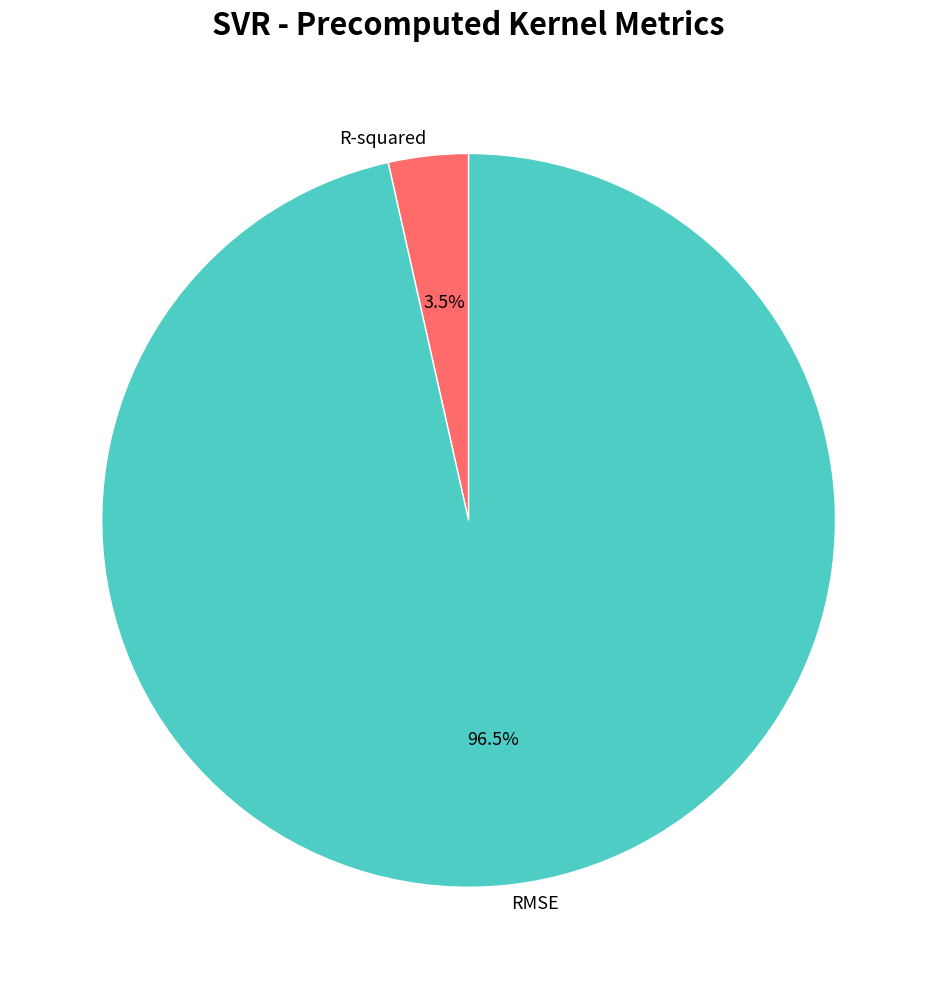

Does RMSE represent more than half of the total?

Yes